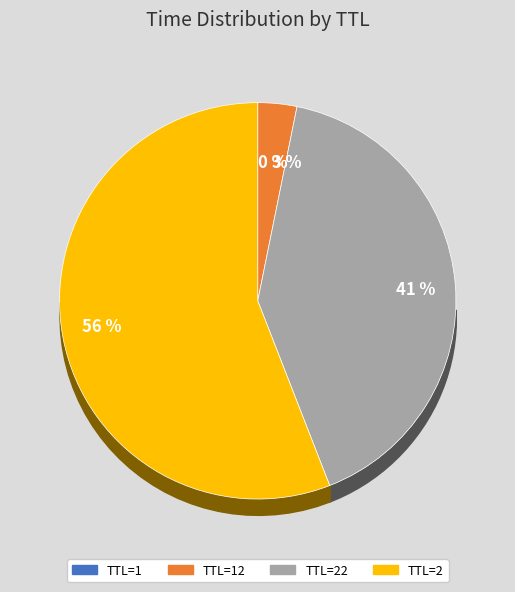

What percentage is the TTL=22 slice, to the nearest percent?

41%